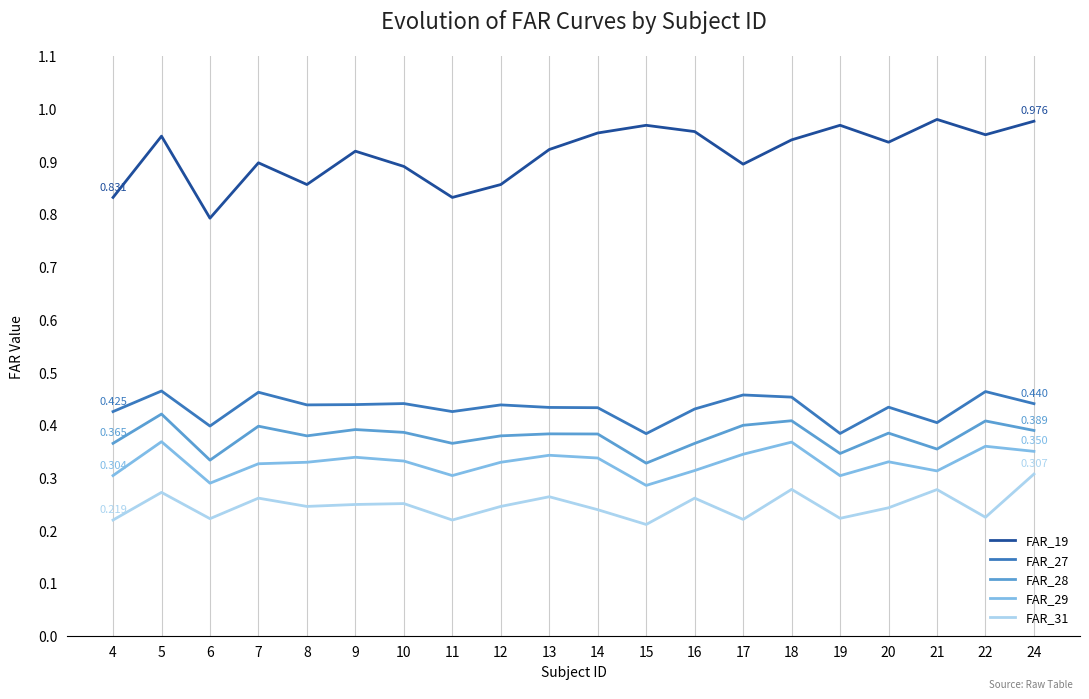

Is the value of FAR_28 at 8 greater than the value of FAR_19 at 21?

No